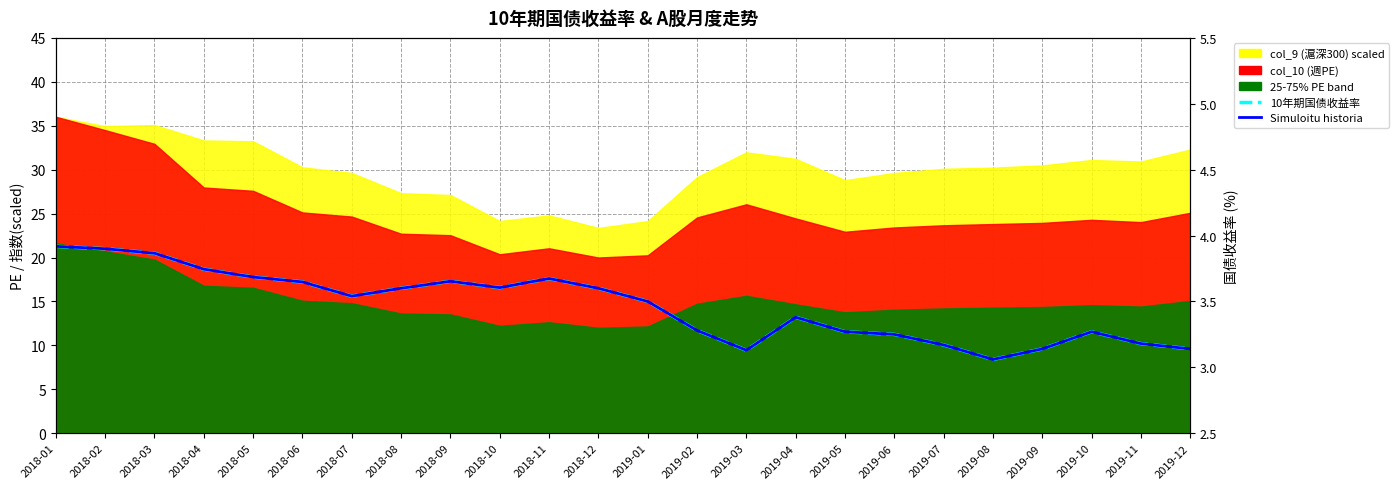

True or false: Simuloitu (bond yield) and 10年期国债收益率 intersect in this chart.

False